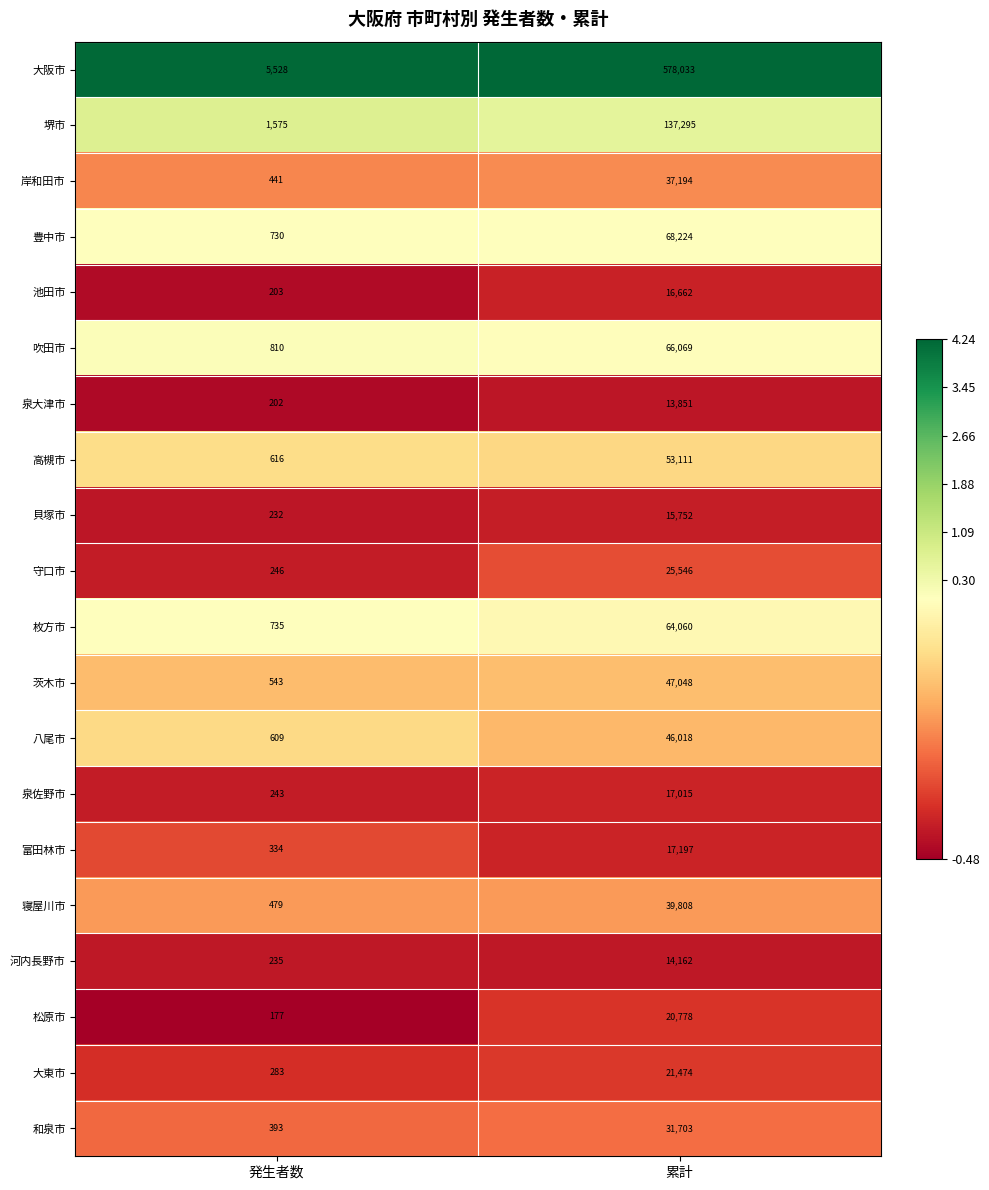

The value of 大阪市 at 発生者数 is 2321. True or false?

False